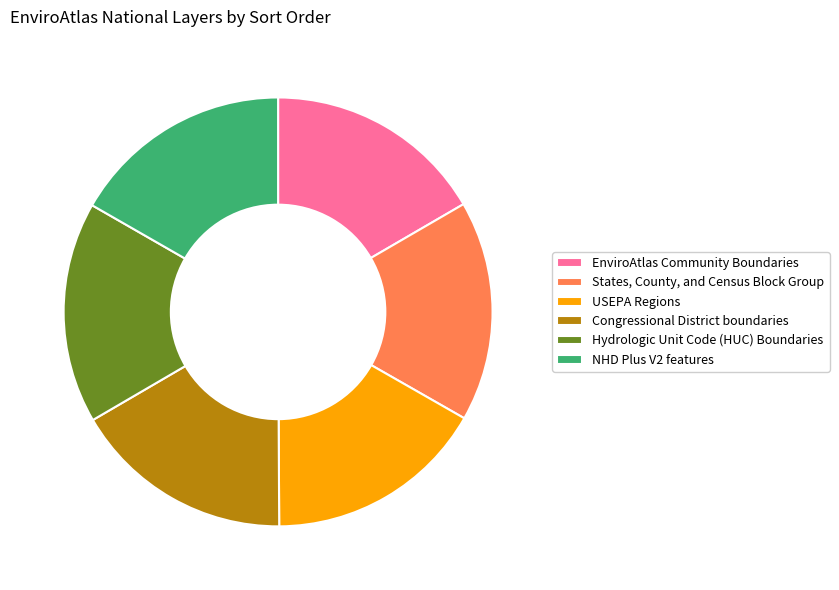

True or false: Congressional District boundaries accounts for 17% of the total.

True